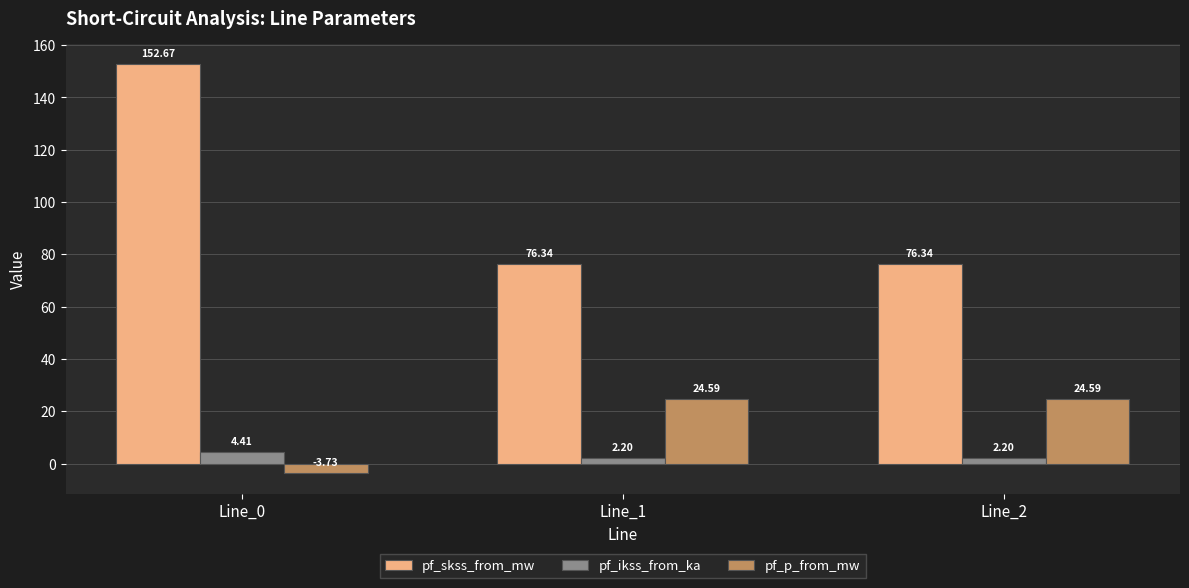

At how many categories does at least one series exceed 66?

3